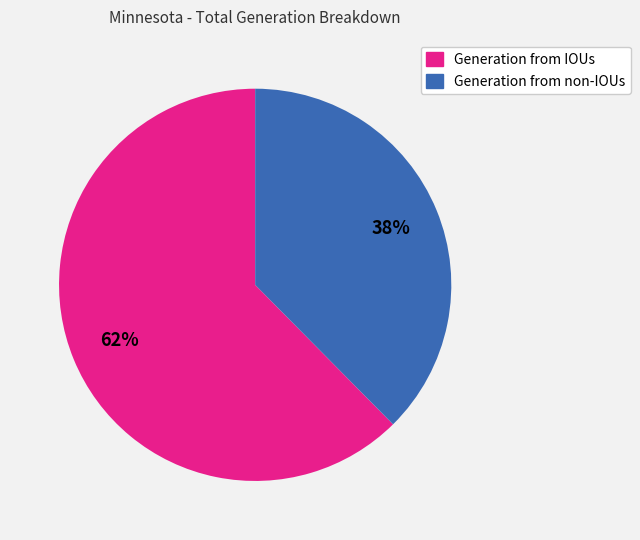

Is the sum of Generation from IOUs and Generation from non-IOUs greater than half?

Yes